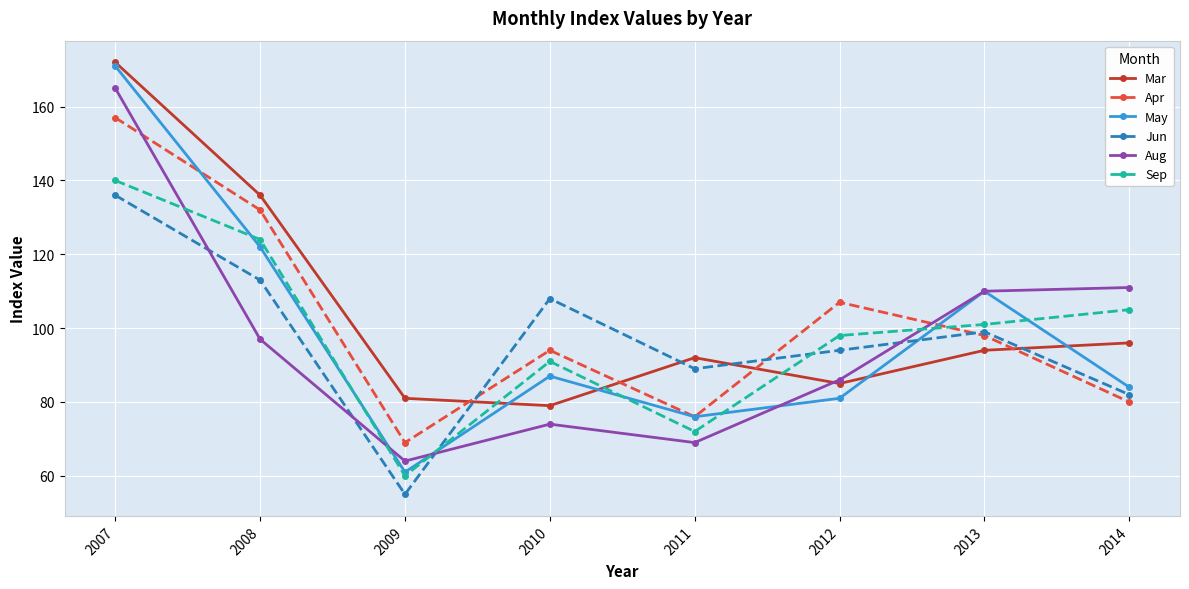

At which label does May first exceed 87?

2007